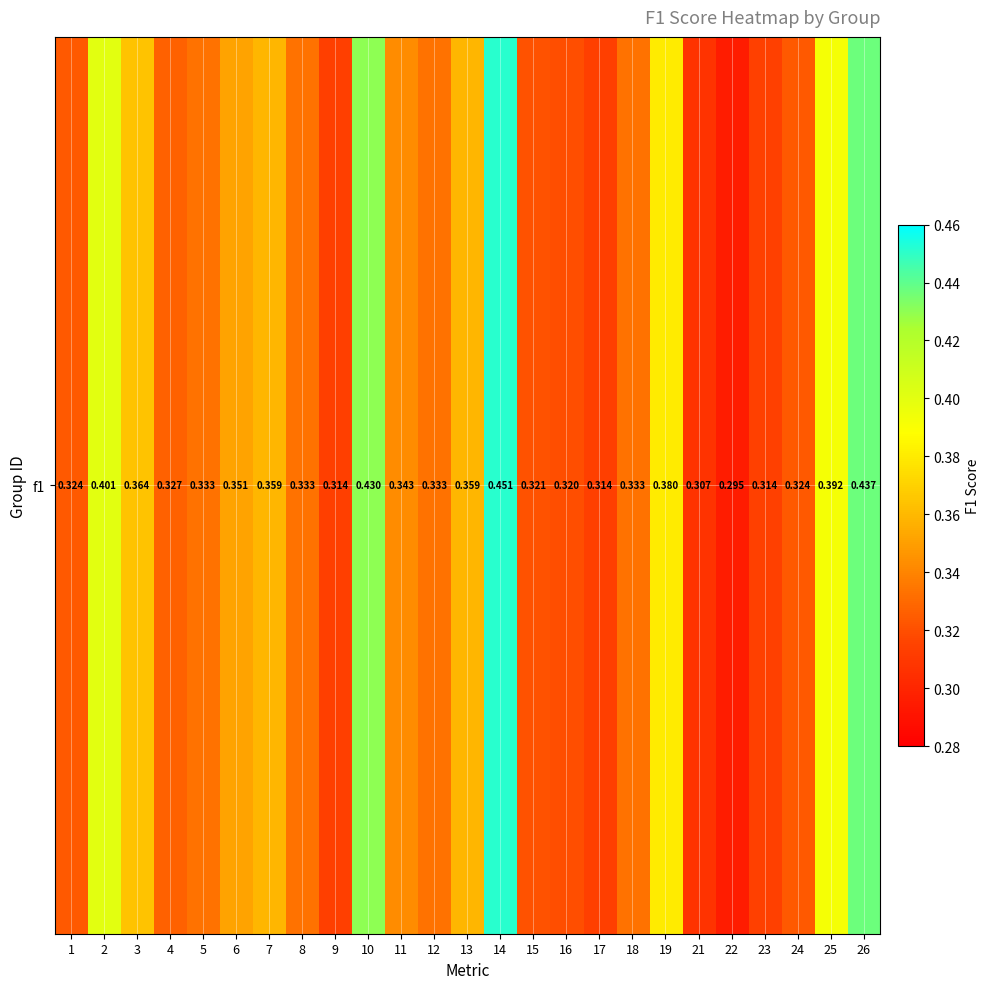

At which category does the chart reach its peak across all series?

14